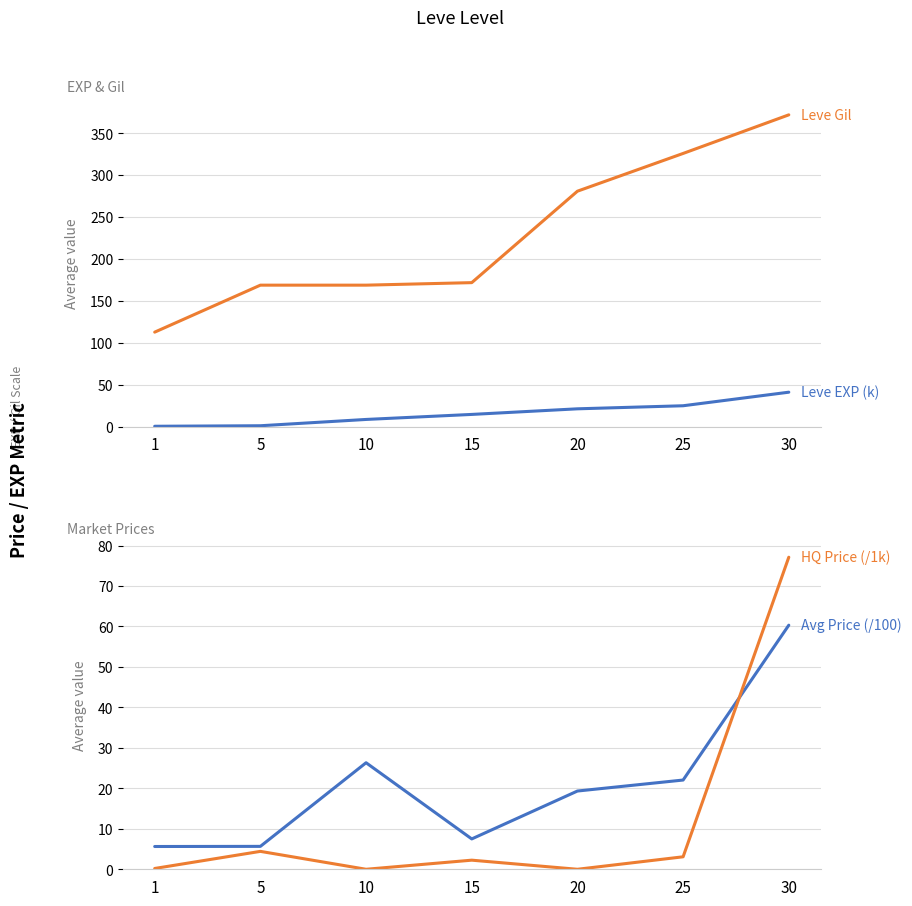

What is the value of the Leve Gil point at the 4th from the left?

172.0